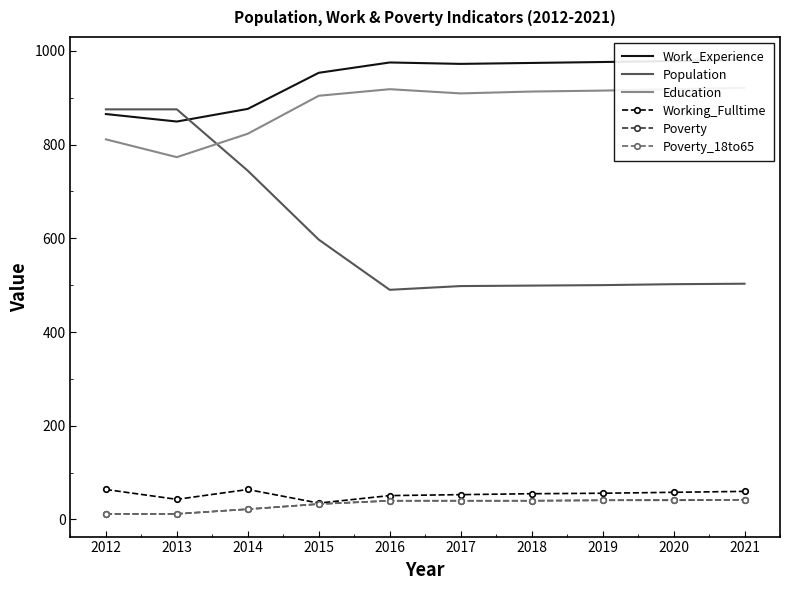

How many distinct data groups are displayed?

6